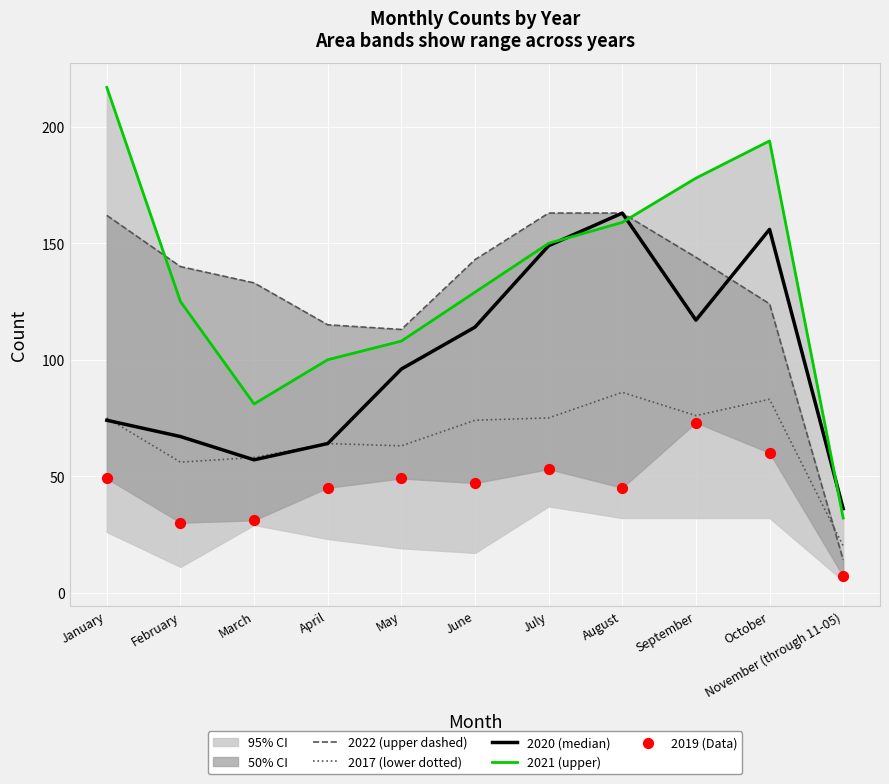

What is the total value across all series at May?

429